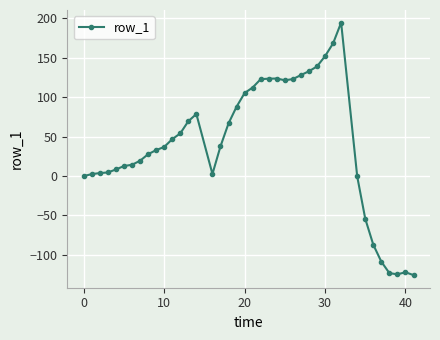

What is the minimum value shown in the chart?

-125.7